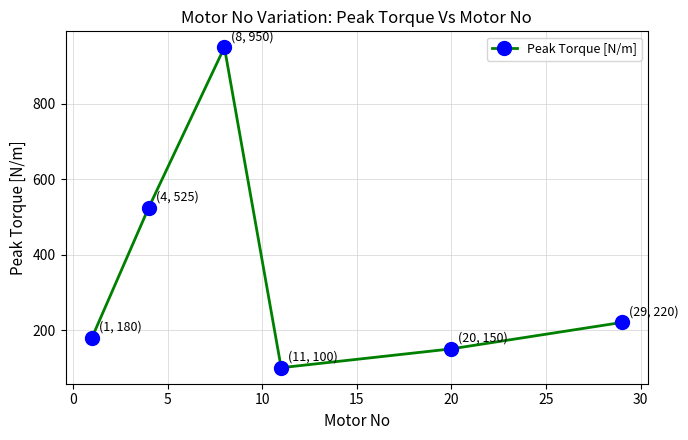

True or false: there are more than 1 points higher than both neighbors.

False